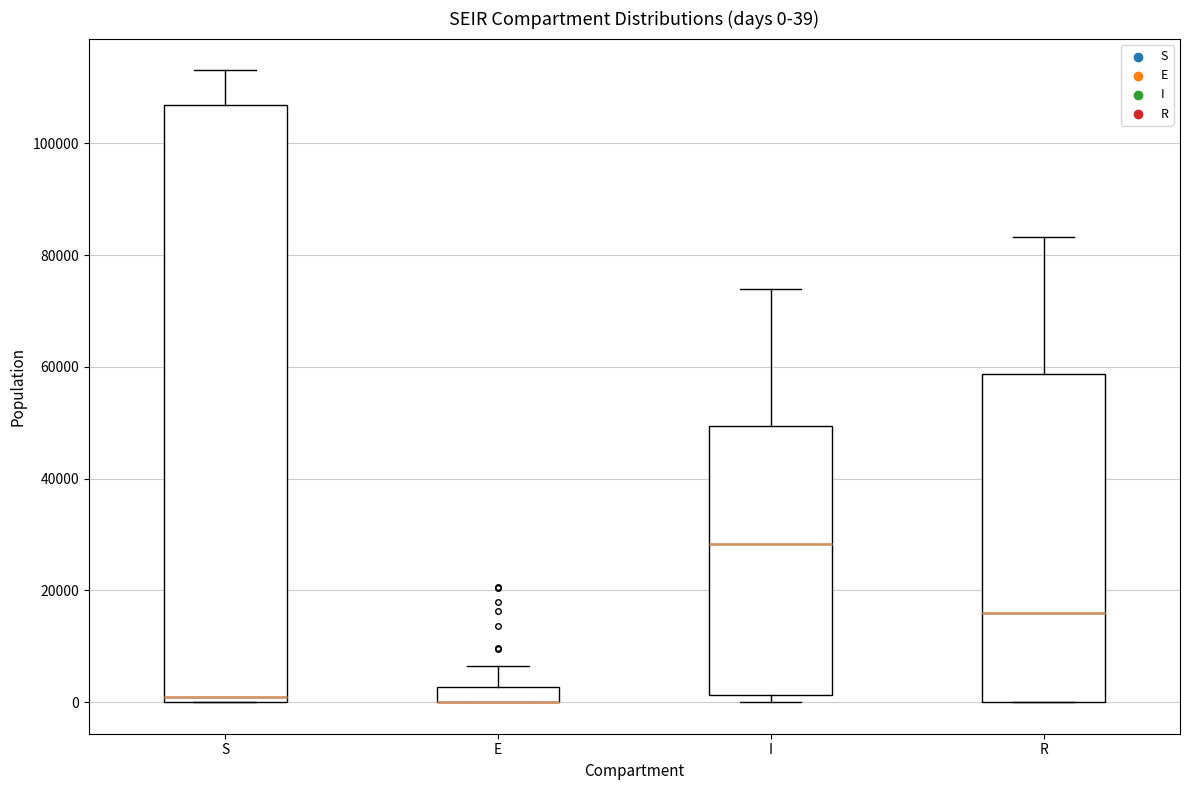

Which box is the tallest, from its lower edge to its upper edge?

S